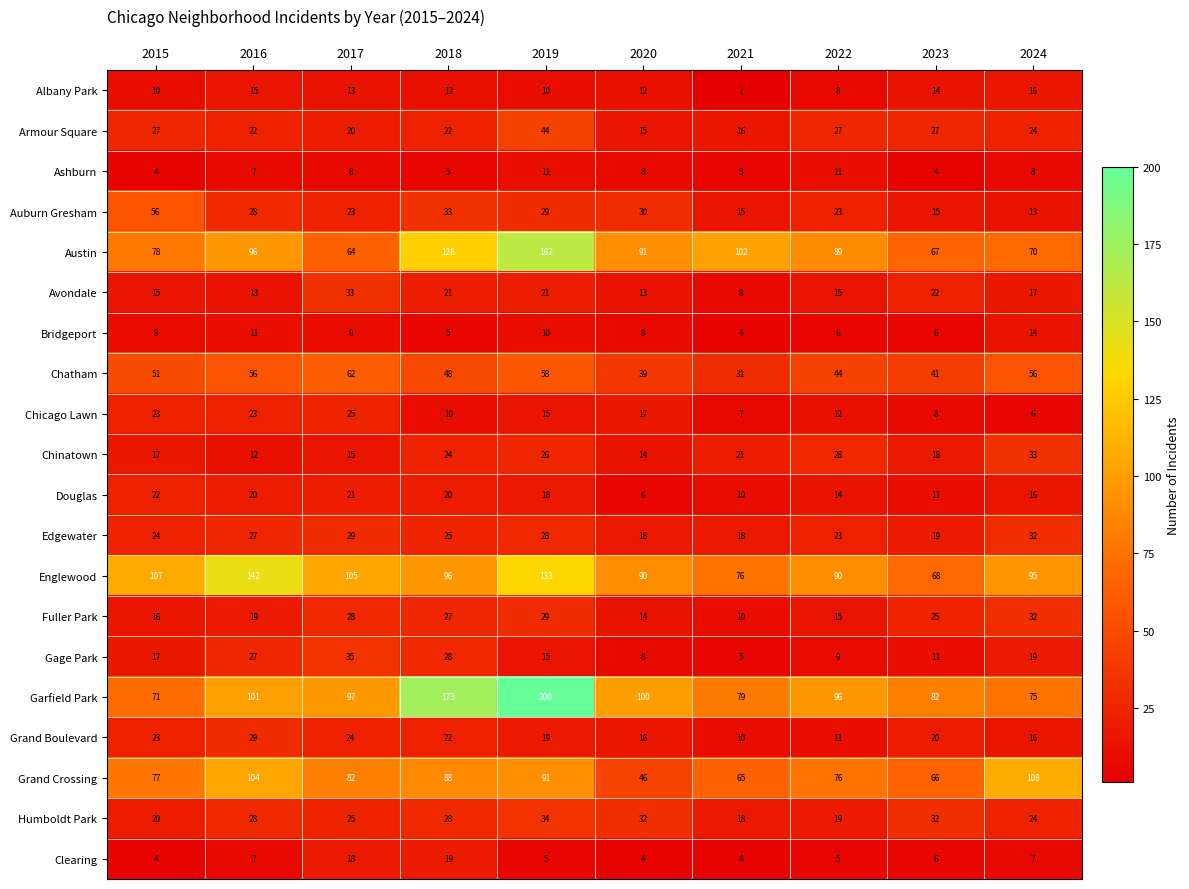

Which series has the largest range (max minus min)?

Garfield Park